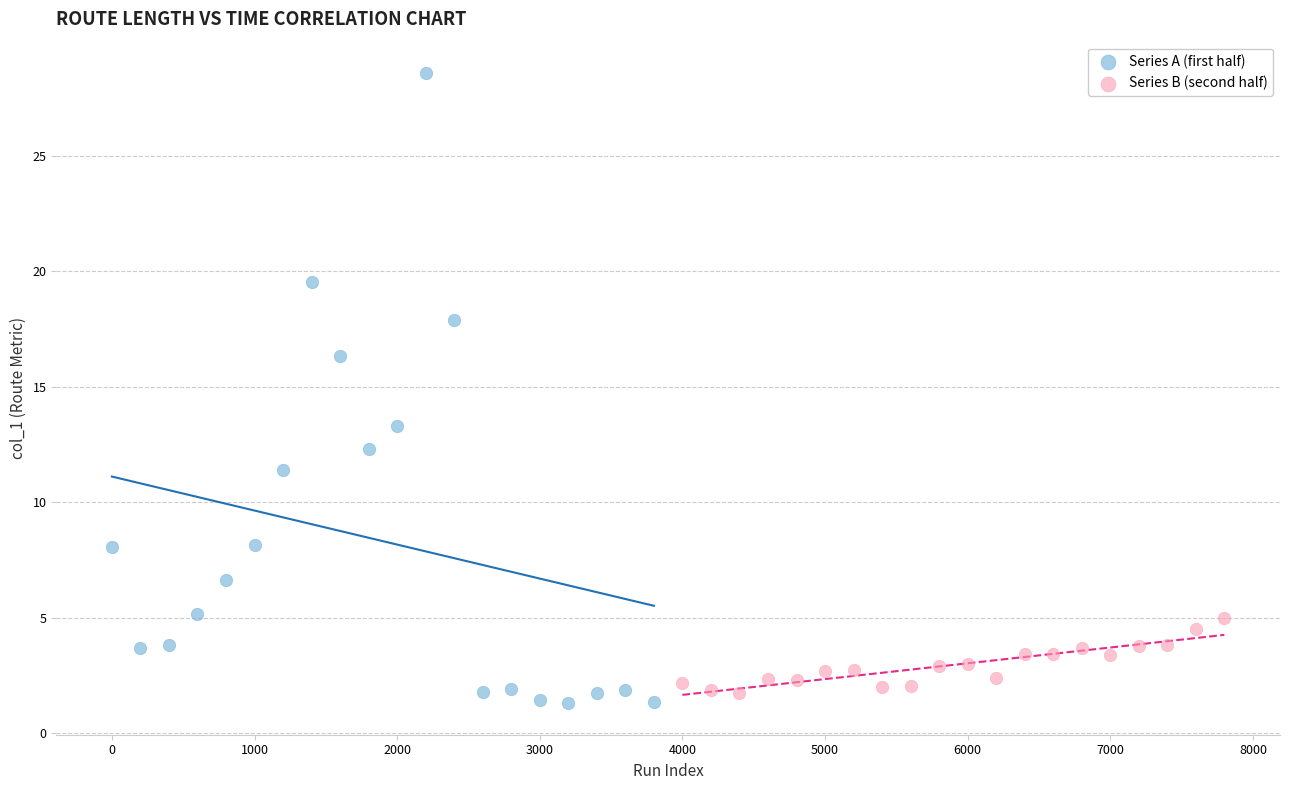

Which series reaches the maximum Y coordinate?

Series A (first half)